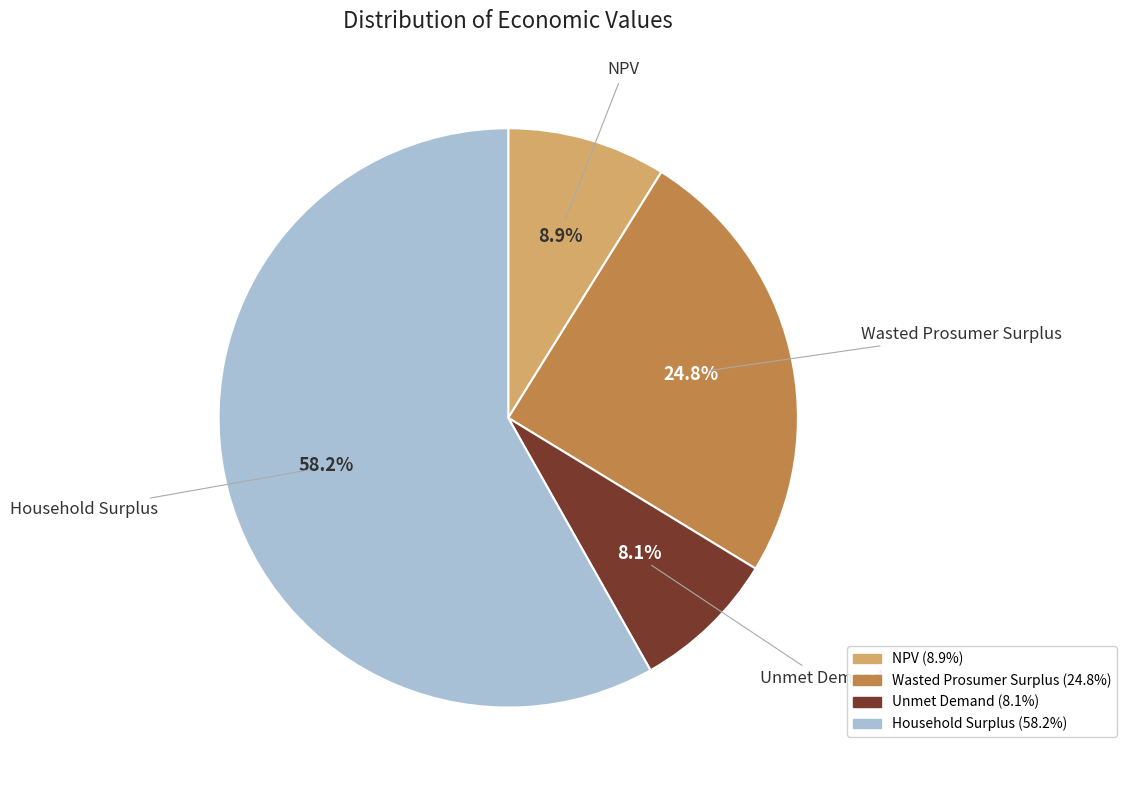

What portion of the pie excludes Household Surplus?

41.8%